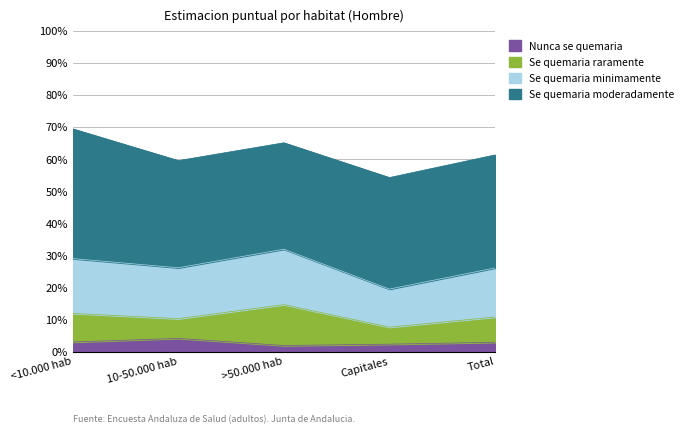

True or false: Se quemaria minimamente and Se quemaria moderadamente intersect in this chart.

False